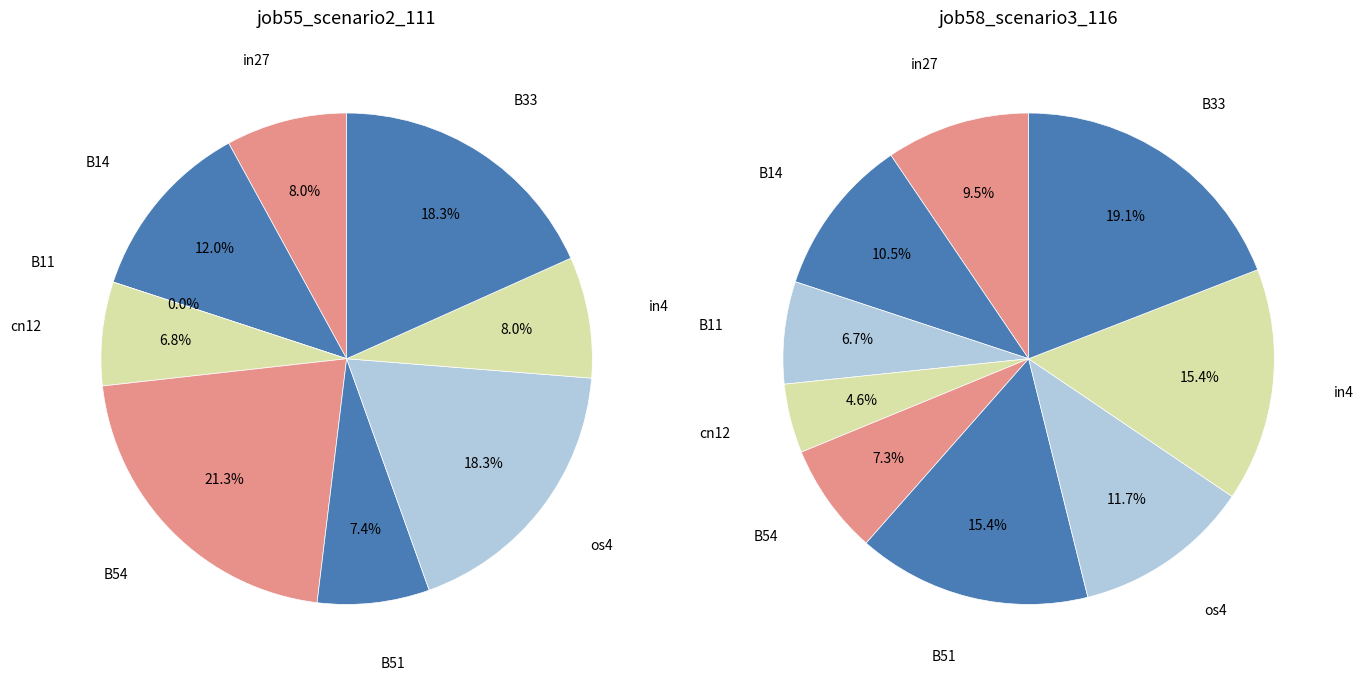

What percentage is the B54 slice, to the nearest percent?

7%